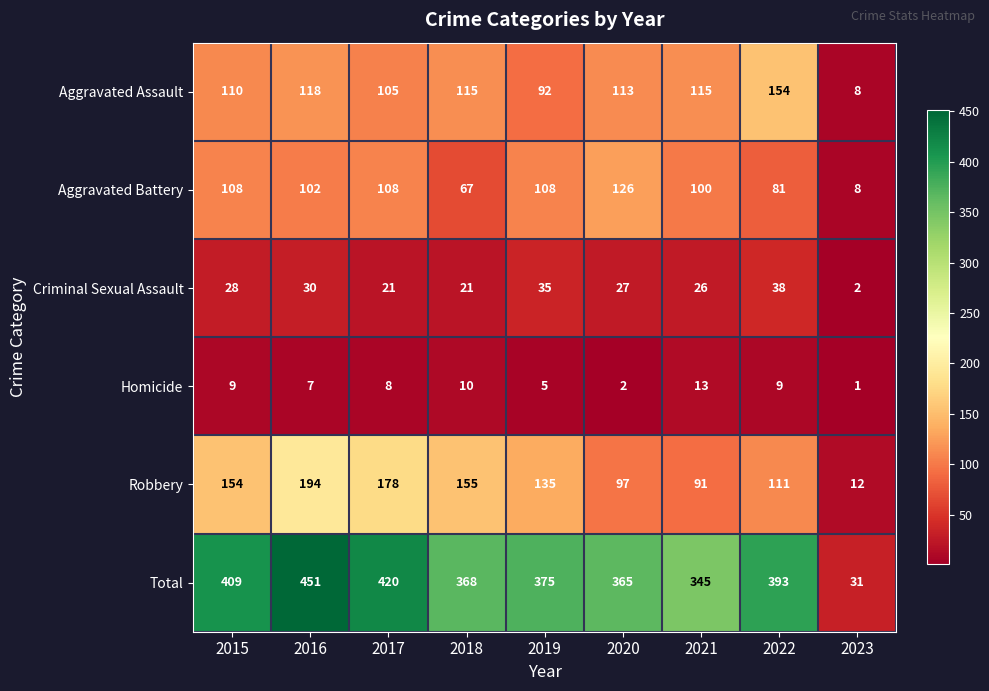

At which category does the chart reach its minimum across all series?

2023